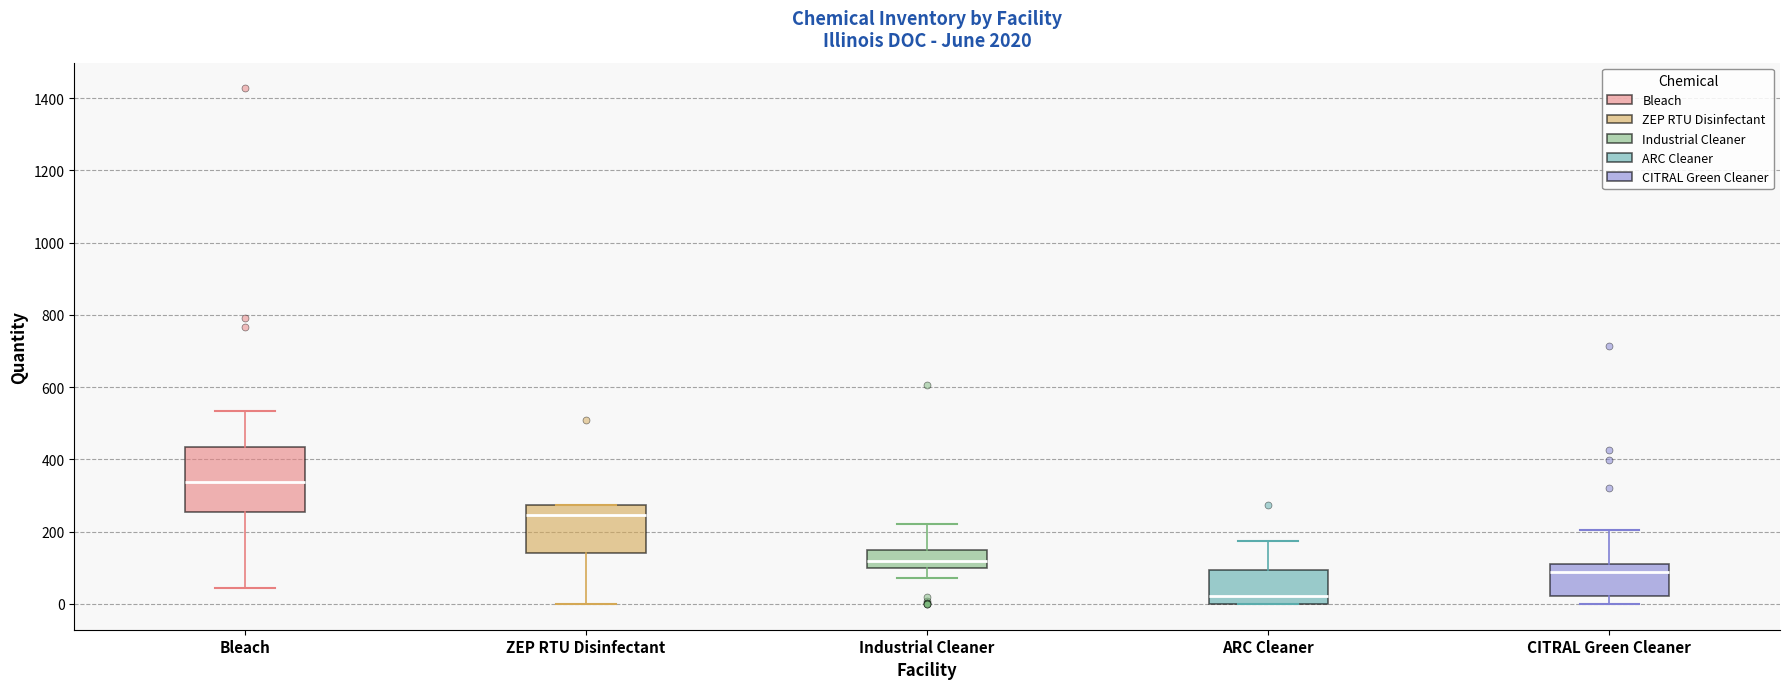

Which box has the lowest median line?

ARC Cleaner